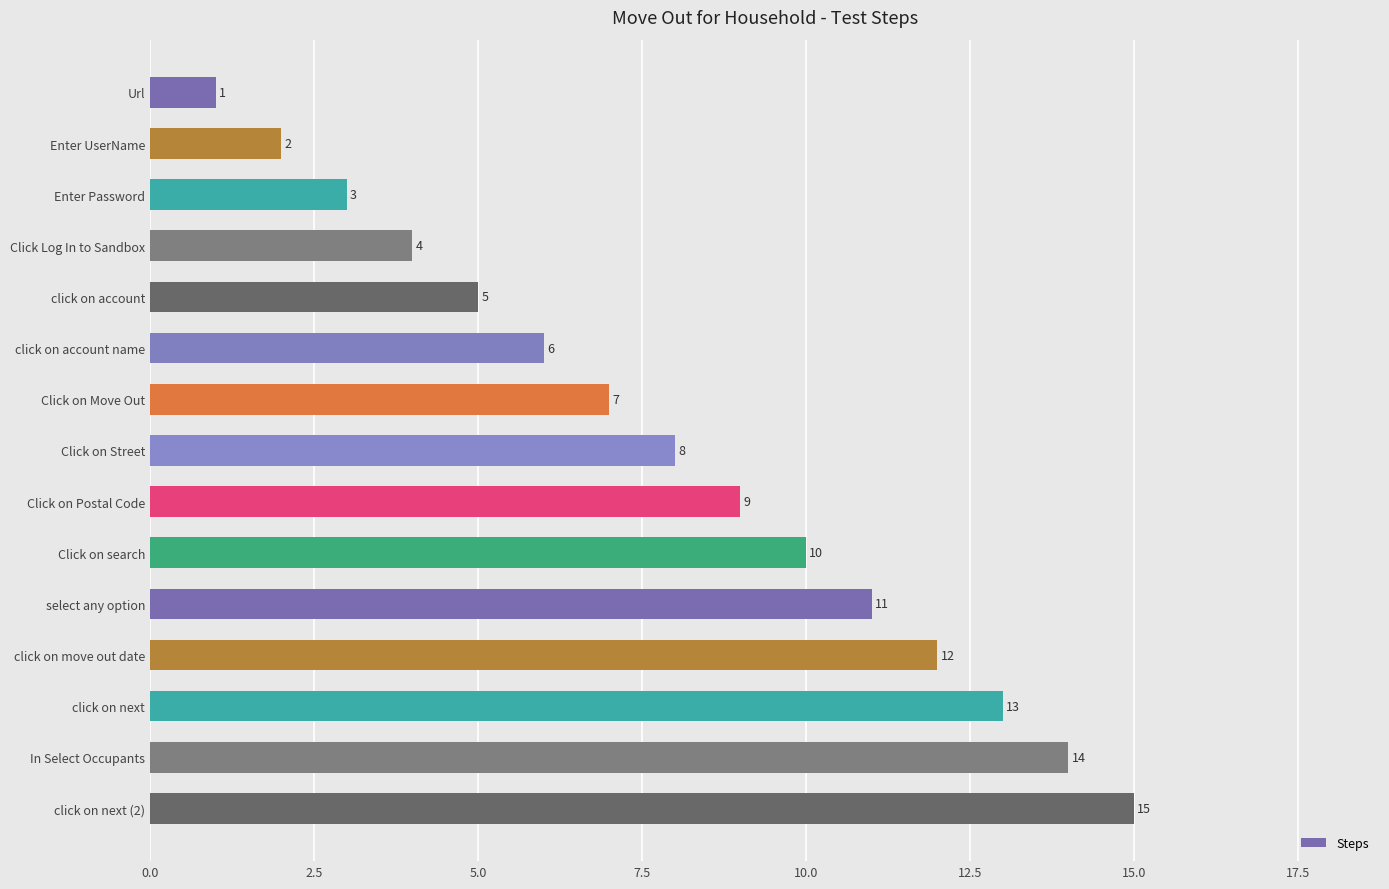

True or false: the data shows 6 at select any option.

False